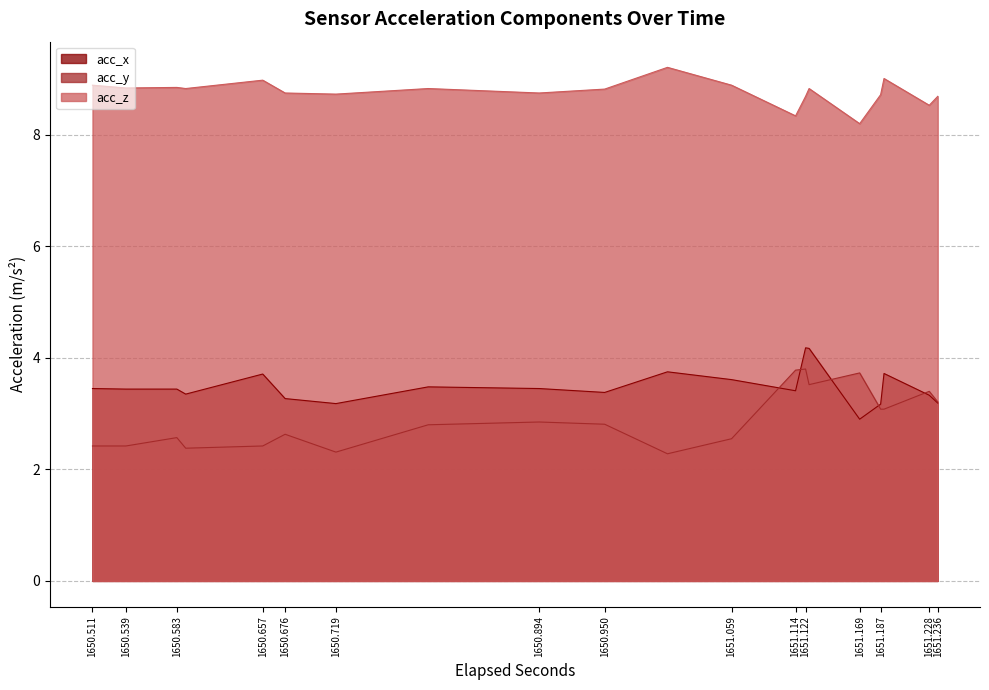

True or false: acc_z and acc_y cross at least once.

False